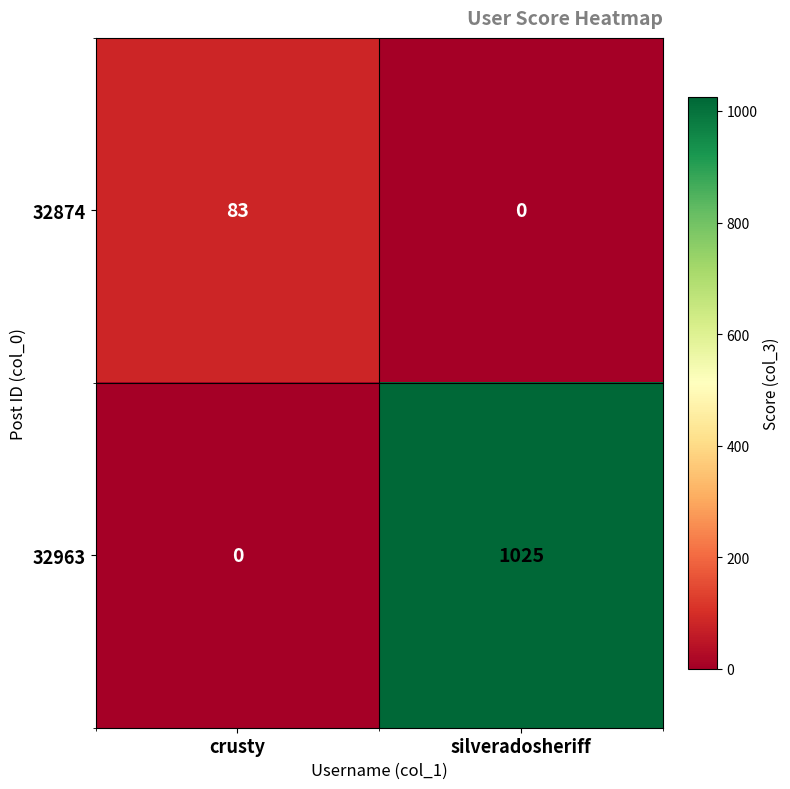

How many data points in 32963 are less than 1025?

1